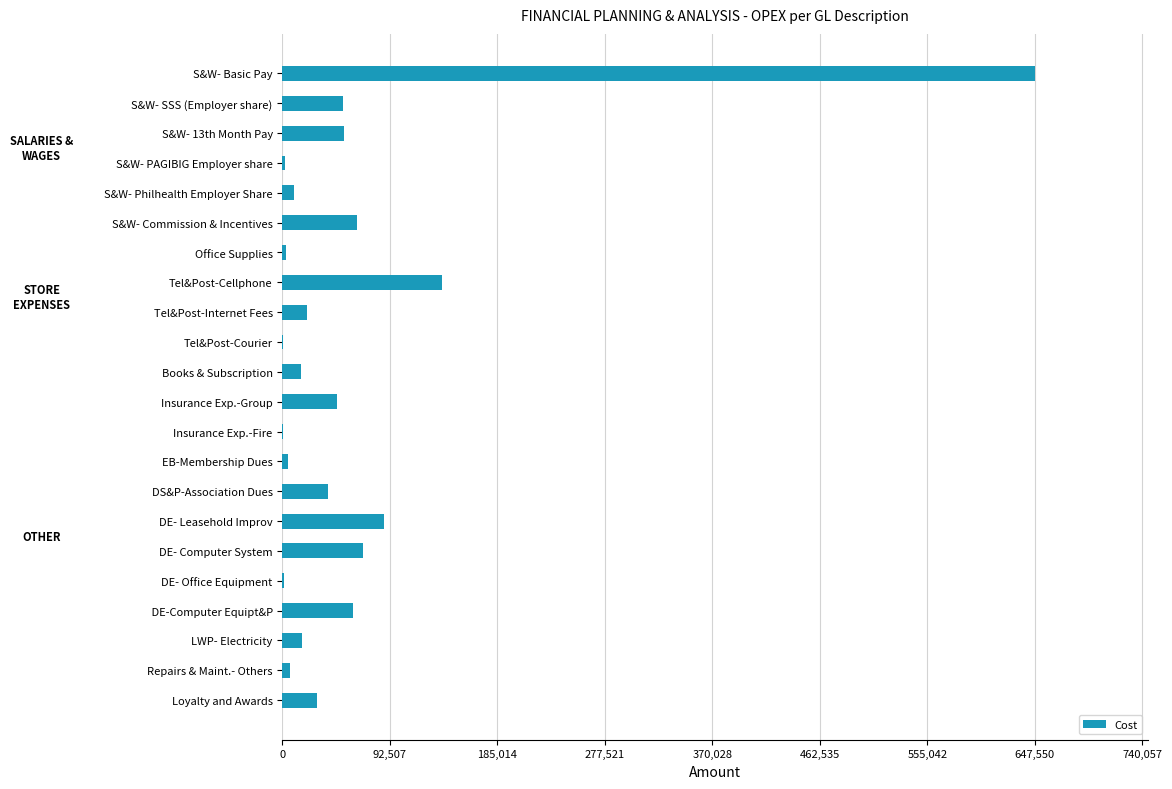

At which label is the value closest to 323979?

Tel&Post-Cellphone